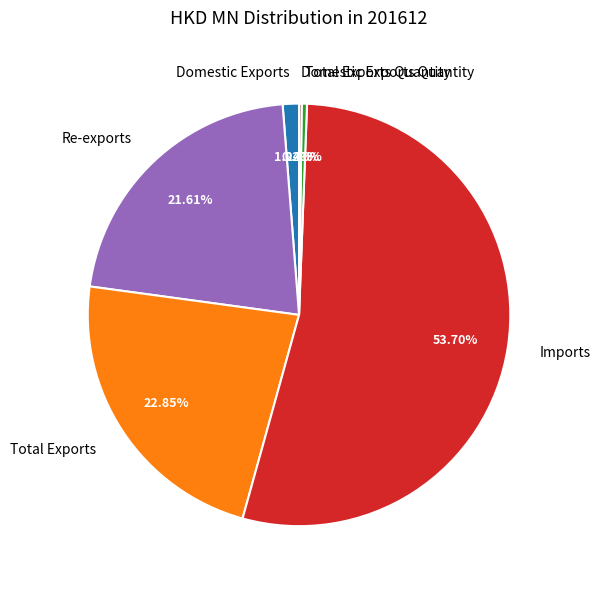

True or false: Re-exports accounts for 16% of the total.

False